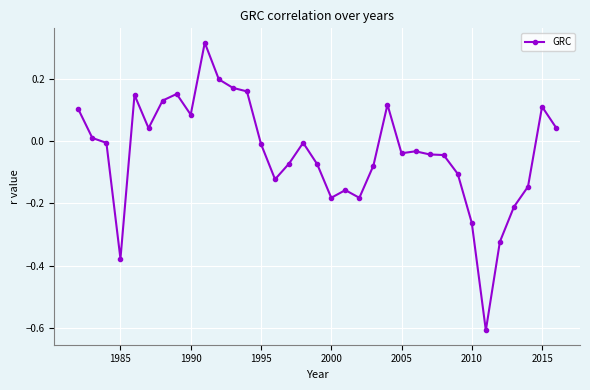

What is the sum of all values?

-1.3